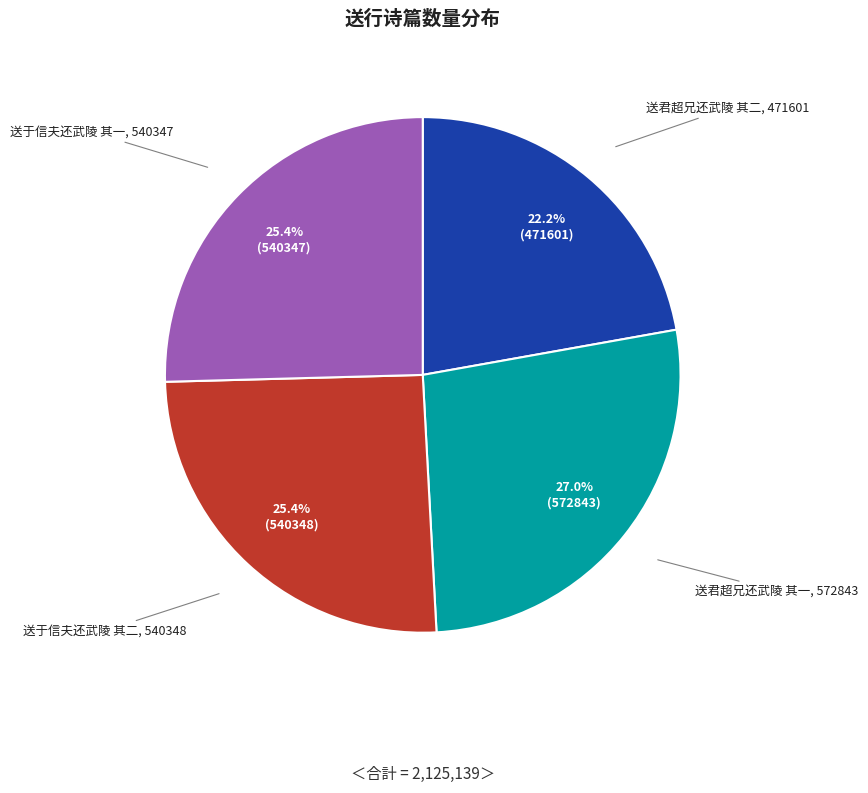

How many segments does this pie chart have?

4